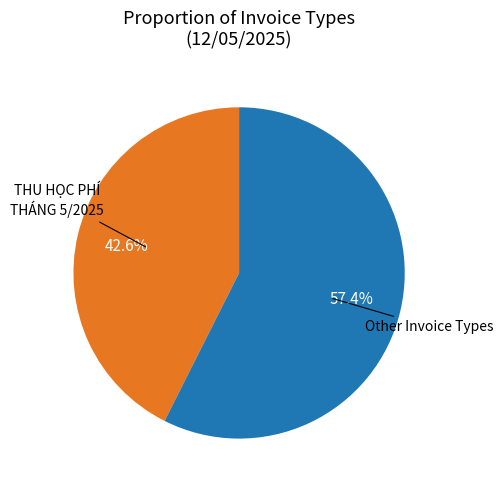

Does any single category account for the majority?

Yes